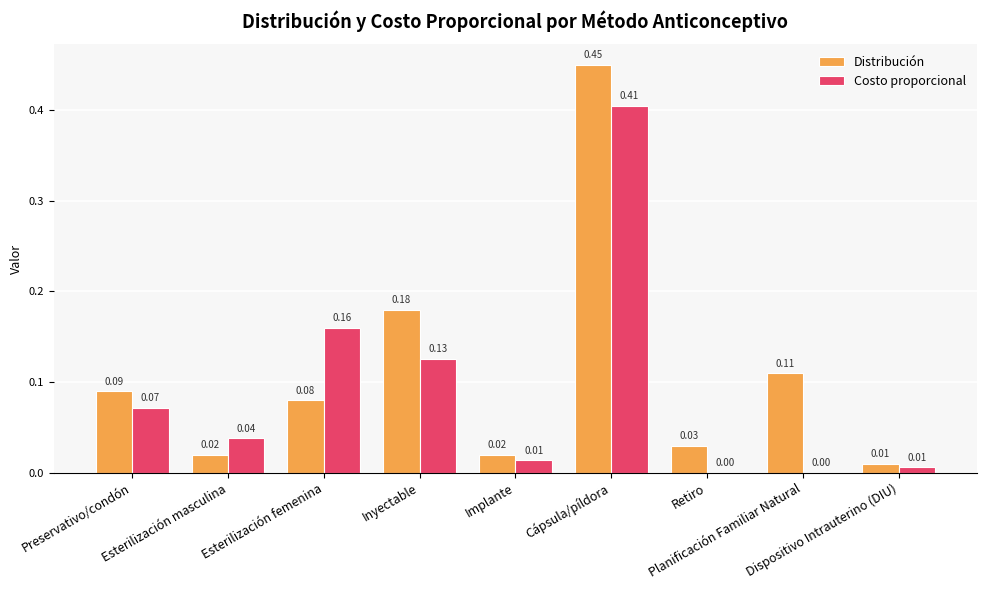

What is the sum of all Distribución values?

1.0